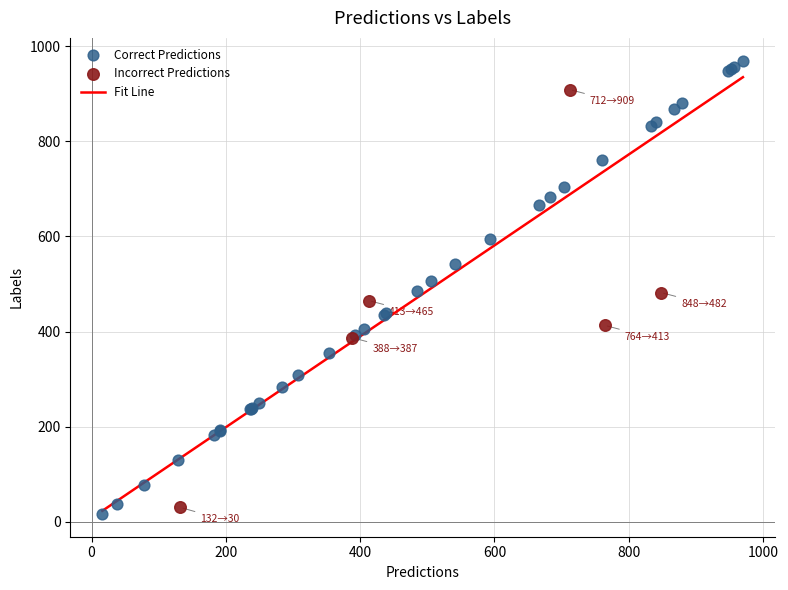

Which series contains the highest Y value?

Correct Predictions